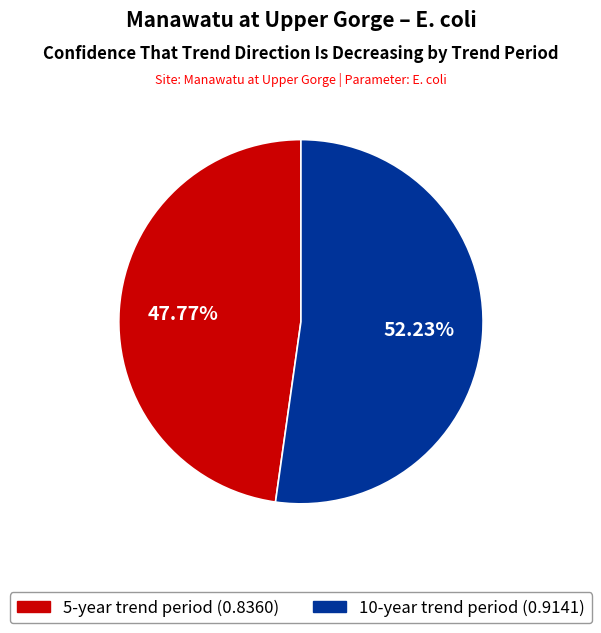

Which category has the smallest portion of the pie?

5-year trend period